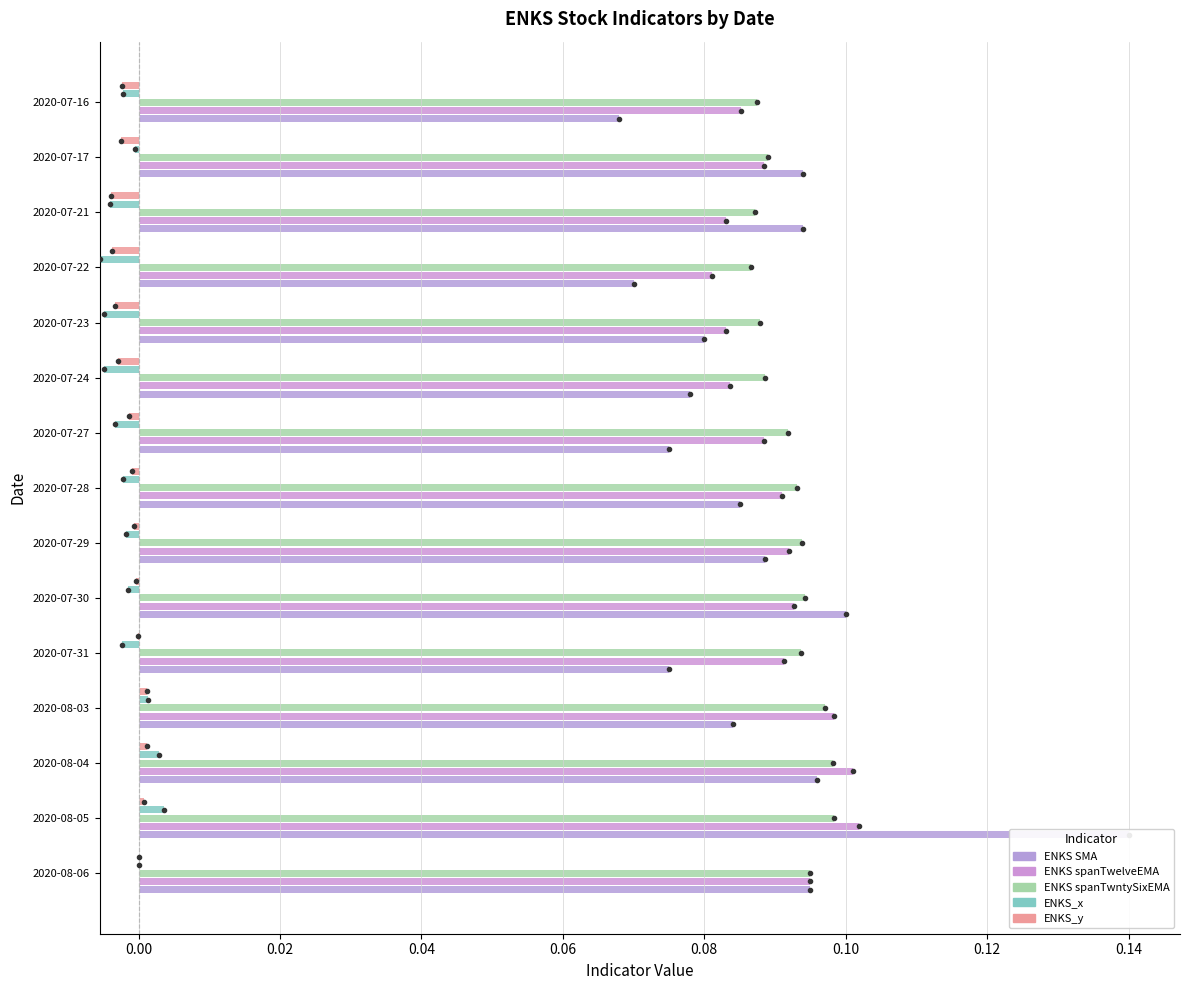

What is the value of the ENKS spanTwelveEMA bar at the 9th from the left?

0.1